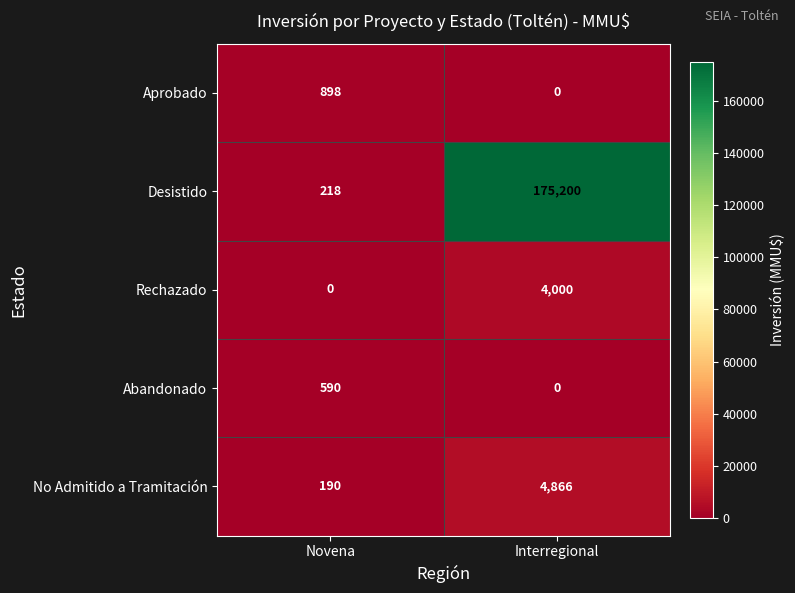

Reading left to right, transcribe all the data shown in this chart.

Aprobado: 898	0
Desistido: 218	175200
Rechazado: 0	4000
Abandonado: 590	0
No Admitido a Tramitación: 190	4866